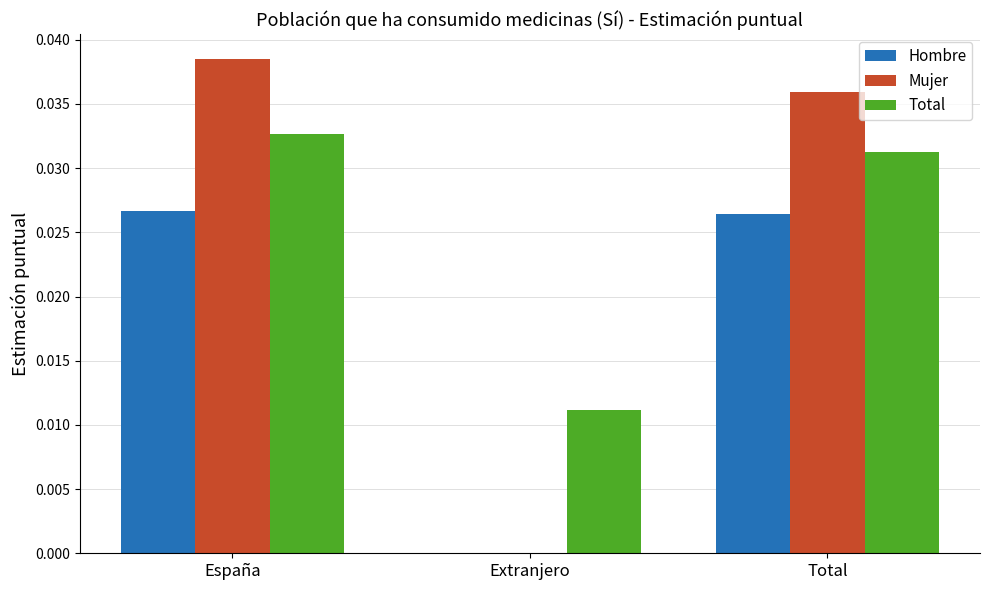

How many series are shown in this chart?

3